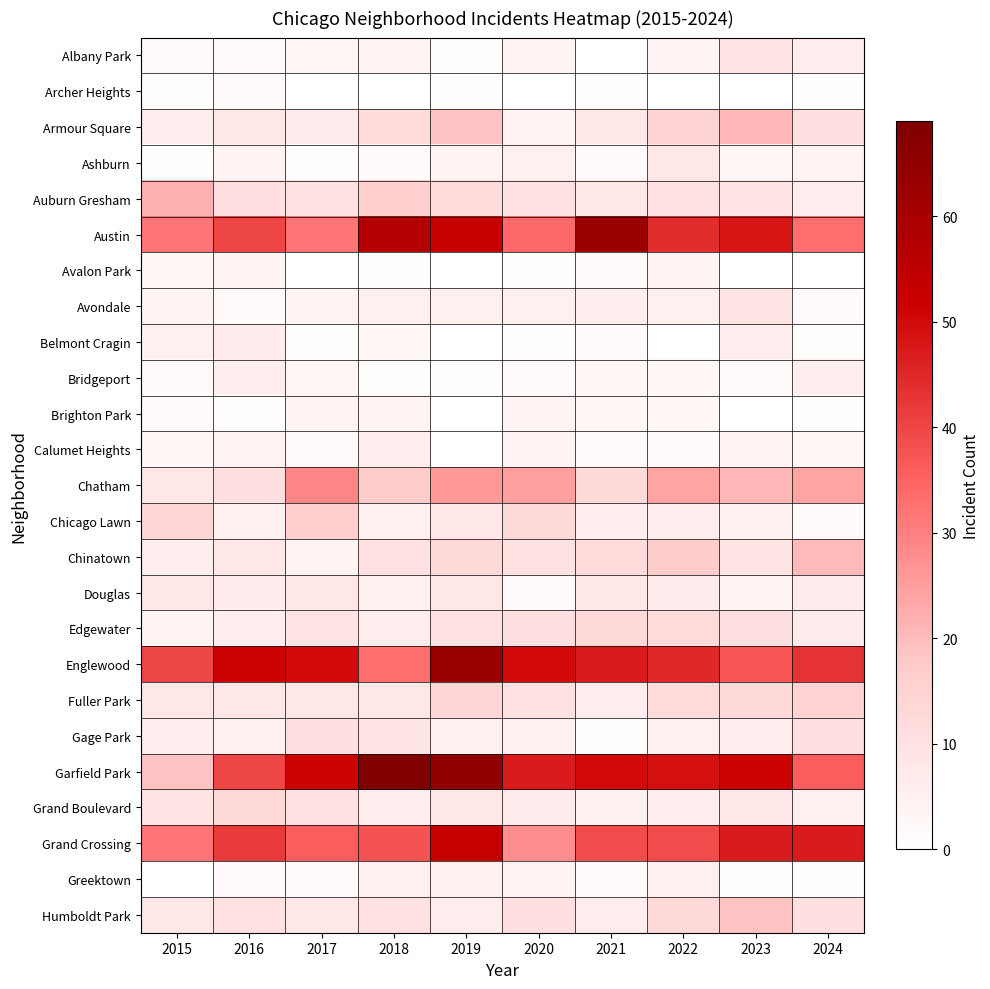

Reading left to right, transcribe all the data shown in this chart.

Albany Park: 2015=2	2016=2	2017=3	2018=4	2019=1	2020=4	2021=0	2022=4	2023=9	2024=6
Archer Heights: 2015=1	2016=2	2017=0	2018=0	2019=1	2020=0	2021=1	2022=0	2023=0	2024=1
Armour Square: 2015=6	2016=8	2017=7	2018=12	2019=19	2020=4	2021=8	2022=15	2023=21	2024=11
Ashburn: 2015=1	2016=4	2017=1	2018=2	2019=4	2020=5	2021=2	2022=8	2023=3	2024=4
Auburn Gresham: 2015=22	2016=11	2017=10	2018=16	2019=12	2020=10	2021=8	2022=10	2023=9	2024=6
Austin: 2015=32	2016=40	2017=32	2018=57	2019=53	2020=34	2021=63	2022=44	2023=48	2024=33
Avalon Park: 2015=3	2016=4	2017=0	2018=1	2019=0	2020=1	2021=2	2022=4	2023=0	2024=0
Avondale: 2015=4	2016=2	2017=4	2018=5	2019=5	2020=5	2021=6	2022=5	2023=9	2024=2
Belmont Cragin: 2015=5	2016=7	2017=1	2018=3	2019=0	2020=1	2021=2	2022=0	2023=6	2024=1
Bridgeport: 2015=2	2016=6	2017=3	2018=1	2019=1	2020=2	2021=3	2022=3	2023=2	2024=6
Brighton Park: 2015=2	2016=1	2017=4	2018=4	2019=0	2020=4	2021=3	2022=3	2023=0	2024=1
Calumet Heights: 2015=3	2016=4	2017=2	2018=6	2019=0	2020=4	2021=2	2022=2	2023=4	2024=3
Chatham: 2015=8	2016=11	2017=29	2018=17	2019=26	2020=25	2021=13	2022=24	2023=21	2024=24
Chicago Lawn: 2015=14	2016=5	2017=16	2018=5	2019=8	2020=13	2021=6	2022=6	2023=5	2024=2
Chinatown: 2015=6	2016=8	2017=4	2018=10	2019=13	2020=10	2021=12	2022=17	2023=9	2024=20
Douglas: 2015=8	2016=7	2017=8	2018=5	2019=8	2020=2	2021=8	2022=7	2023=4	2024=7
Edgewater: 2015=4	2016=6	2017=9	2018=6	2019=10	2020=11	2021=13	2022=12	2023=11	2024=7
Englewood: 2015=40	2016=51	2017=50	2018=33	2019=63	2020=50	2021=47	2022=45	2023=37	2024=43
Fuller Park: 2015=8	2016=8	2017=8	2018=8	2019=14	2020=10	2021=6	2022=12	2023=13	2024=15
Gage Park: 2015=6	2016=5	2017=11	2018=9	2019=5	2020=5	2021=1	2022=5	2023=6	2024=11
Garfield Park: 2015=19	2016=40	2017=51	2018=69	2019=65	2020=47	2021=50	2022=49	2023=51	2024=36
Grand Boulevard: 2015=9	2016=13	2017=10	2018=6	2019=8	2020=7	2021=5	2022=6	2023=8	2024=5
Grand Crossing: 2015=32	2016=42	2017=36	2018=38	2019=53	2020=28	2021=39	2022=39	2023=47	2024=47
Greektown: 2015=0	2016=2	2017=2	2018=5	2019=5	2020=4	2021=2	2022=5	2023=1	2024=1
Humboldt Park: 2015=8	2016=10	2017=8	2018=10	2019=6	2020=11	2021=6	2022=13	2023=19	2024=11